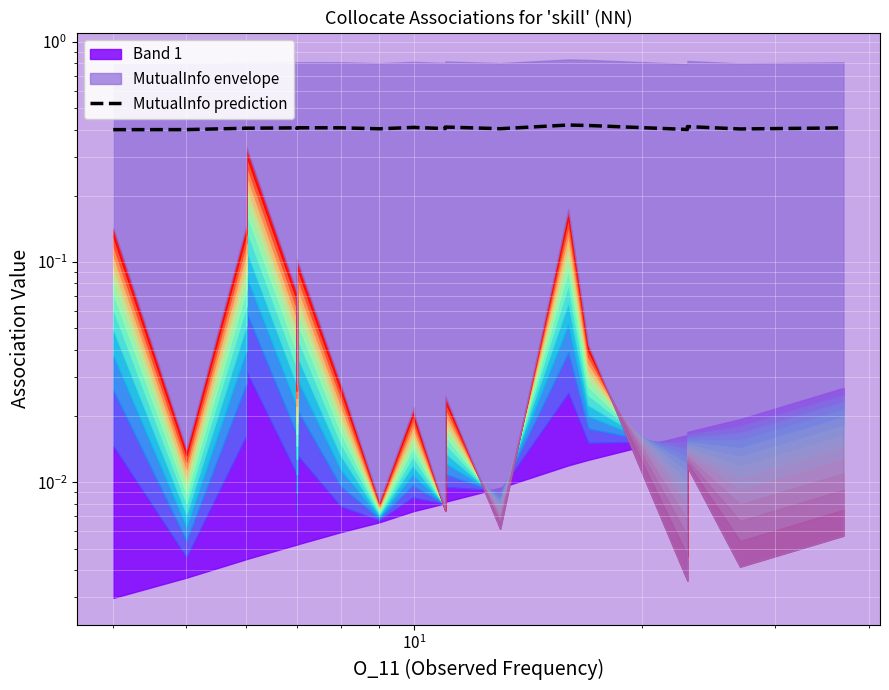

True or false: there are more than 1 points higher than both neighbors.

True